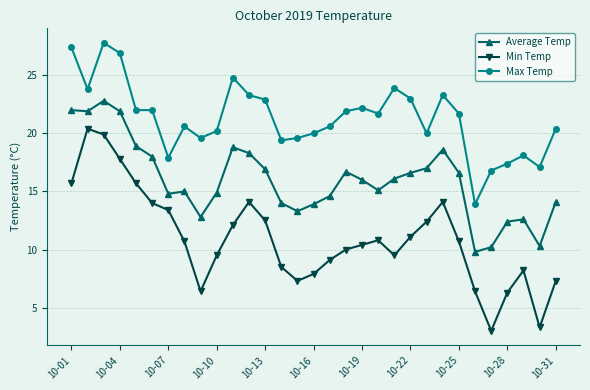

How many data points does each series have?

31